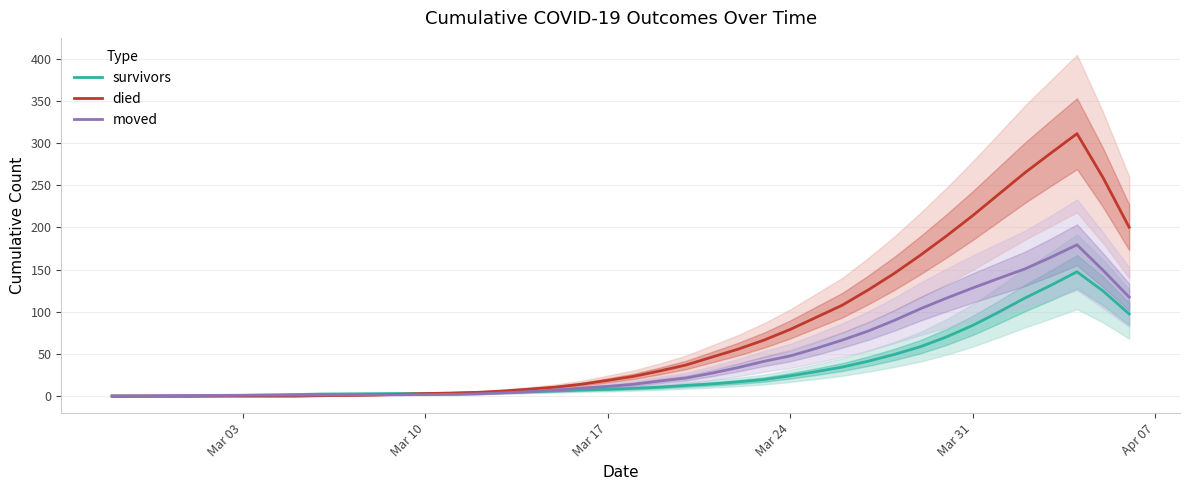

Reading right to left, list all the values displayed in this chart.

survivors: 97.4	124.6	147.4	131.4	116.2	99.6	83.8	70.2	58.6	49.4	41.4	34.4	29.0	24.0	19.6	16.8	14.4	12.6	10.6	9.2	8.0	7.2	6.0	5.2	4.4	3.8	3.2	3.0	3.0	2.8	2.6	2.4	1.8	1.2	0.8	0.4	0.0	0.0	0.0	0.0
died: 200.2	259.0	311.2	288.2	264.8	239.4	214.0	190.0	167.2	145.6	126.0	107.8	93.4	79.0	66.4	55.6	46.2	36.8	29.8	23.4	18.6	14.0	10.6	8.2	6.0	4.4	3.6	3.0	2.0	1.2	0.8	0.4	0.0	0.0	0.0	0.0	0.0	0.0	0.0	0.0
moved: 117.4	149.2	179.4	164.6	150.8	139.6	128.2	116.2	103.6	89.8	77.2	66.4	56.6	47.6	41.2	33.8	27.2	21.4	17.8	14.0	11.4	9.4	7.2	5.2	3.8	2.6	2.0	1.8	1.6	1.6	1.4	1.2	1.2	1.2	1.0	0.8	0.6	0.4	0.2	0.0